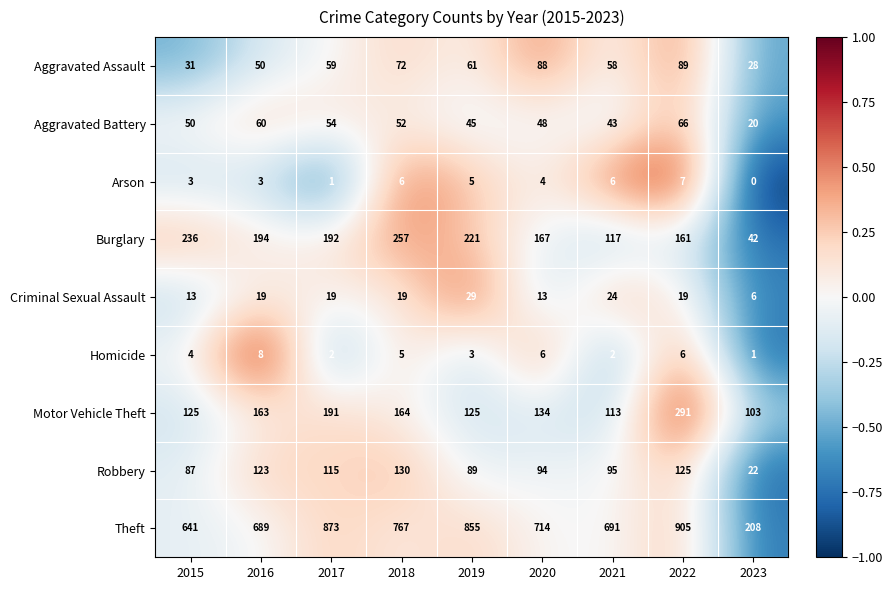

How many series are shown in this chart?

9